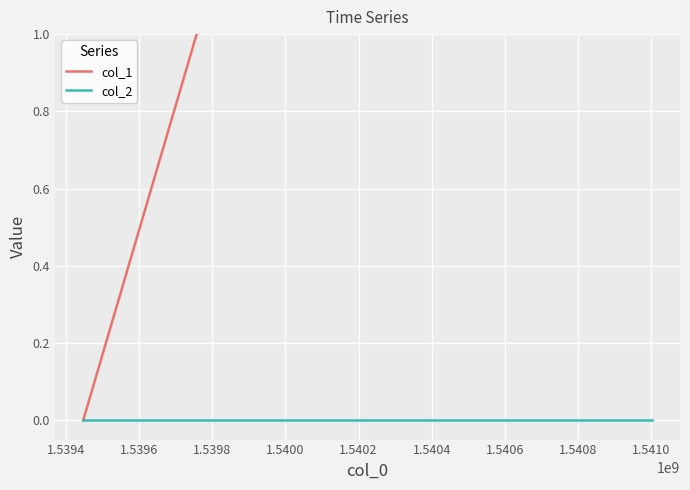

Reading left to right, transcribe all the data shown in this chart.

col_1: 0	5	8
col_2: 0	0	0